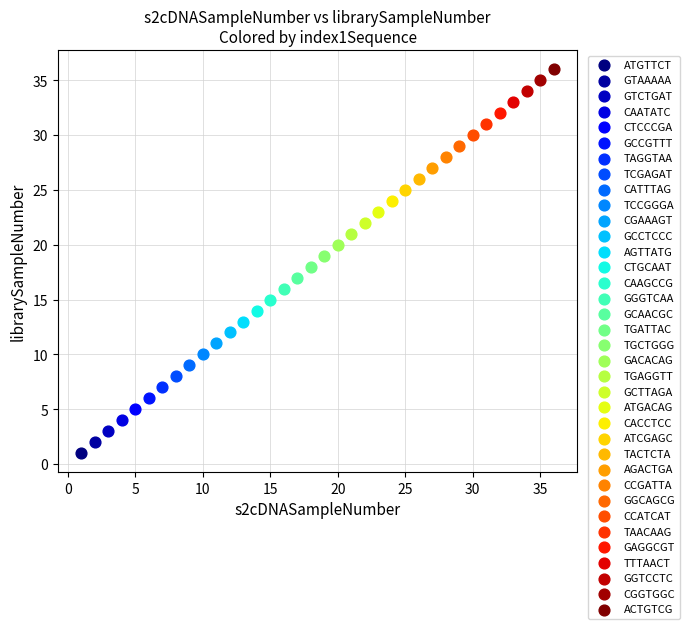

What are all the series names shown in the legend?

ATGTTCT, GTAAAAA, GTCTGAT, CAATATC, CTCCCGA, GCCGTTT, TAGGTAA, TCGAGAT, CATTTAG, TCCGGGA, CGAAAGT, GCCTCCC, AGTTATG, CTGCAAT, CAAGCCG, GGGTCAA, GCAACGC, TGATTAC, TGCTGGG, GACACAG, TGAGGTT, GCTTAGA, ATGACAG, CACCTCC, ATCGAGC, TACTCTA, AGACTGA, CCGATTA, GGCAGCG, CCATCAT, TAACAAG, GAGGCGT, TTTAACT, GGTCCTC, CGGTGGC, ACTGTCG